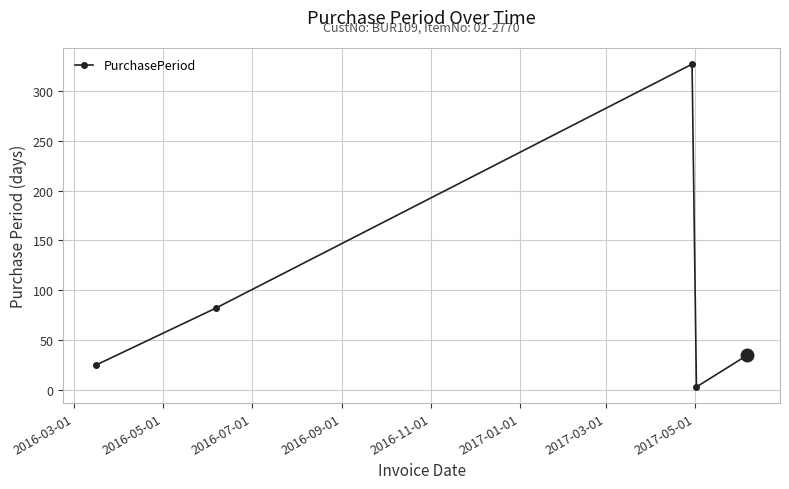

How many points are lower than both their immediate neighbors (excluding endpoints)?

1